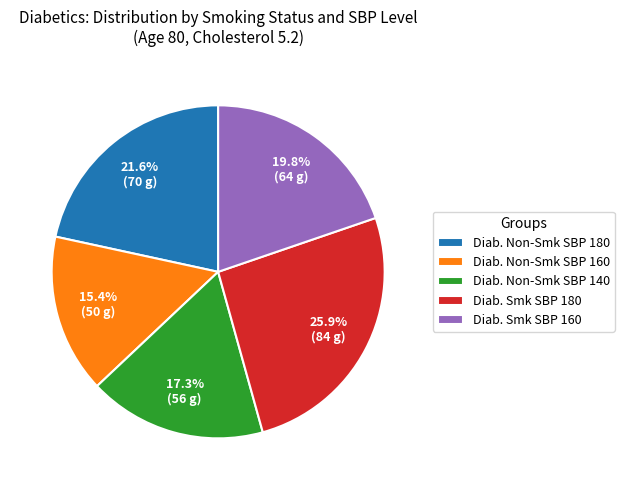

What is the ratio of the value at Diab. Non-Smk SBP 180 to the value at Diab. Non-Smk SBP 160?

1.4